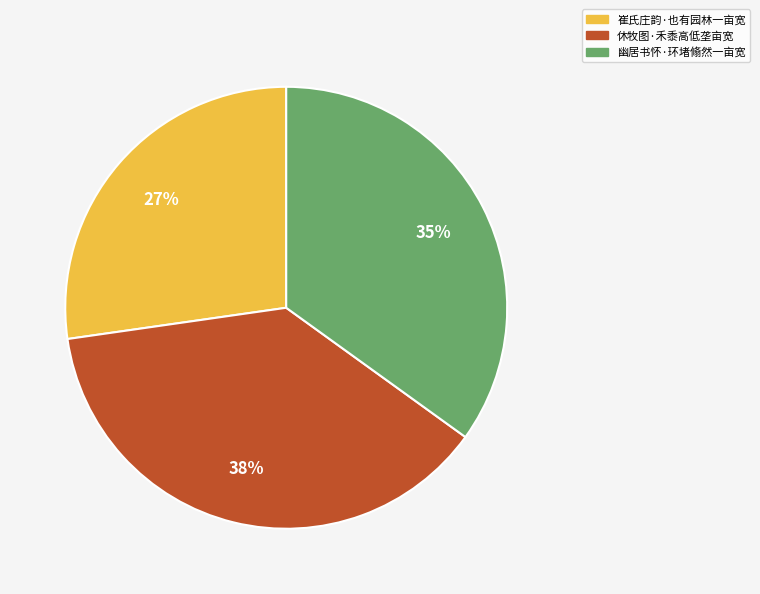

Do 崔氏庄韵·也有园林一亩宽 and 休牧图·禾黍高低垄亩宽 together represent more than half of the pie?

Yes